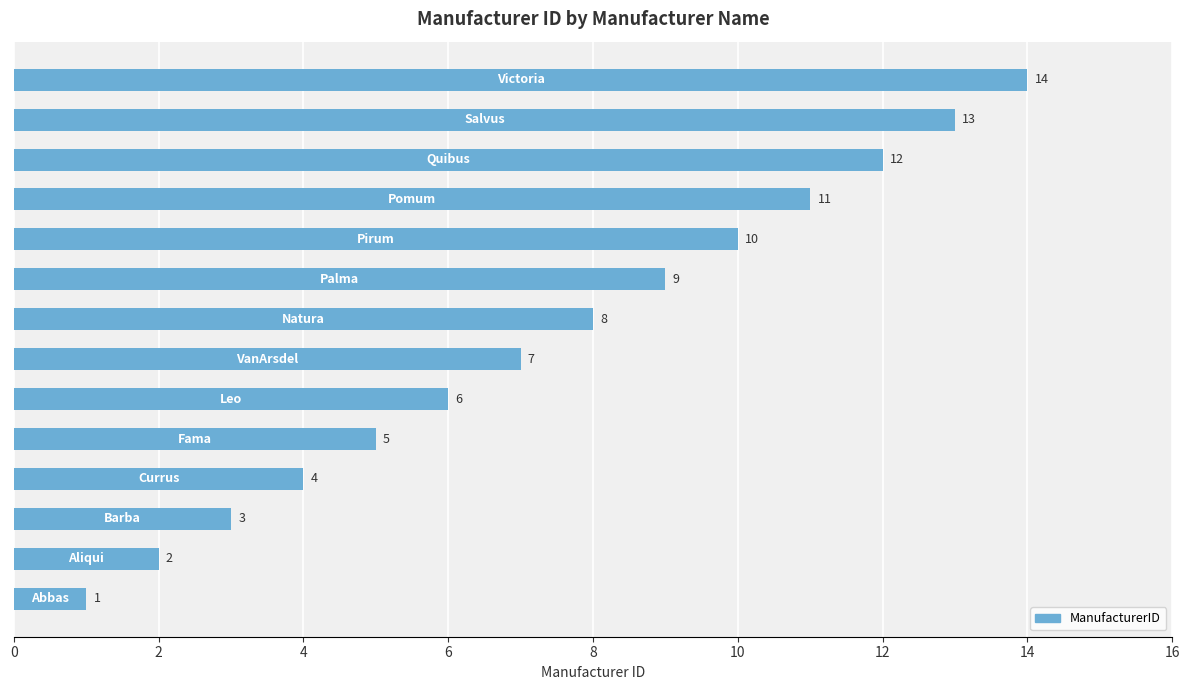

What is the greatest value displayed?

14